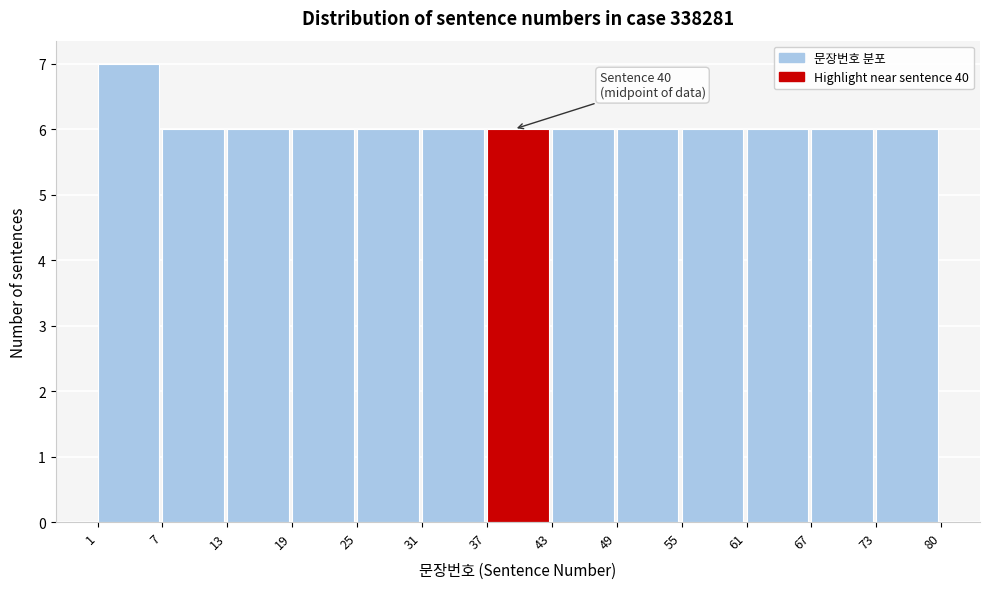

Reading left to right, extract all data points from this chart.

1=7	7=6	13=6	19=6	25=6	31=6	37=6	43=6	49=6	55=6	61=6	67=6	73=6